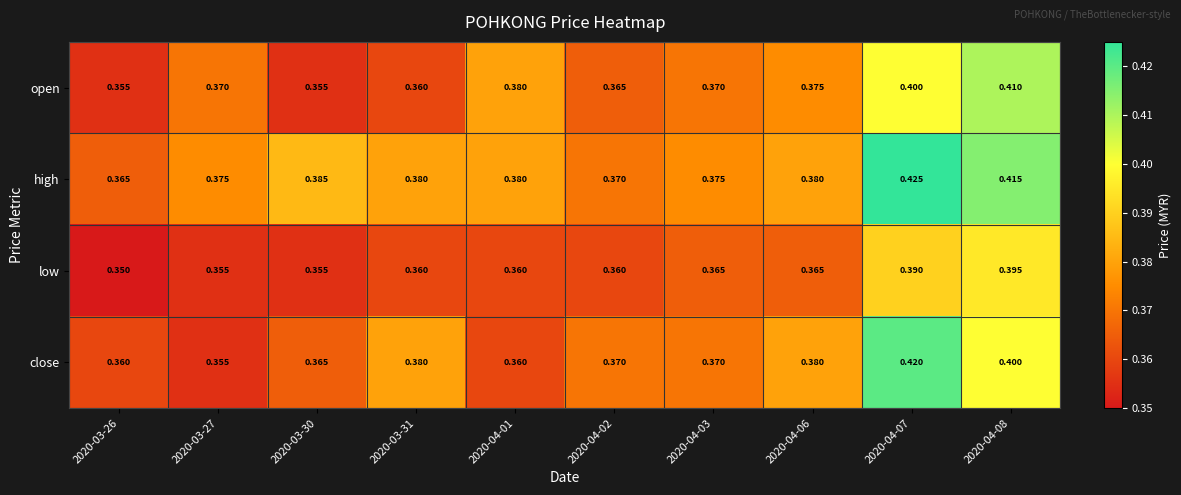

Rank the series by their maximum value, from highest to lowest.

high, close, open, low